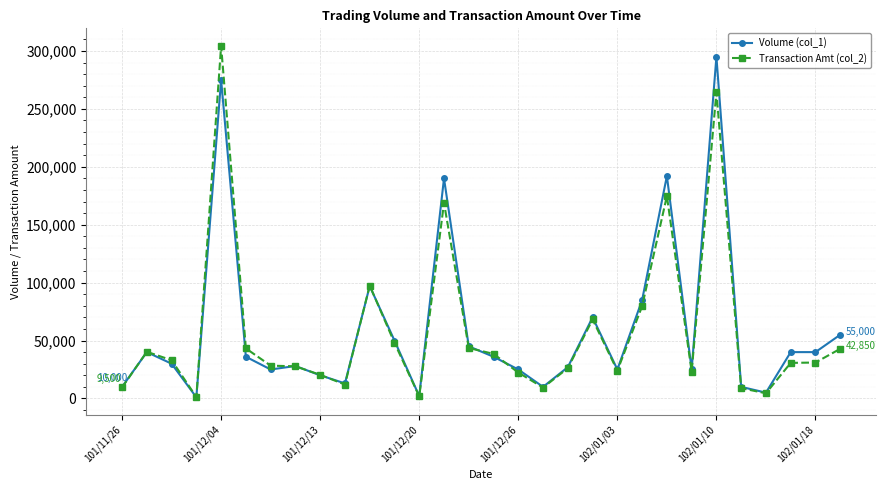

What are all the series names shown in the legend?

Volume (col_1), Transaction Amt (col_2)